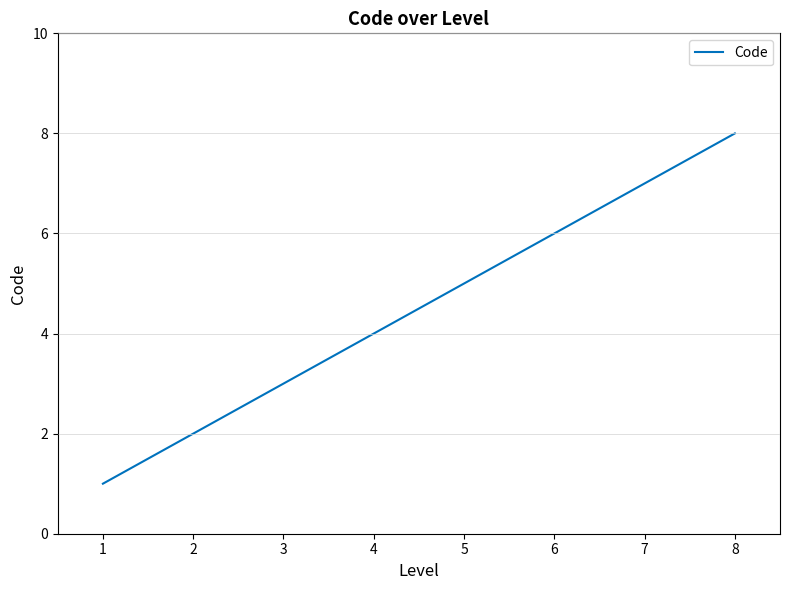

List the labels in order of value, largest first.

8, 7, 6, 5, 4, 3, 2, 1